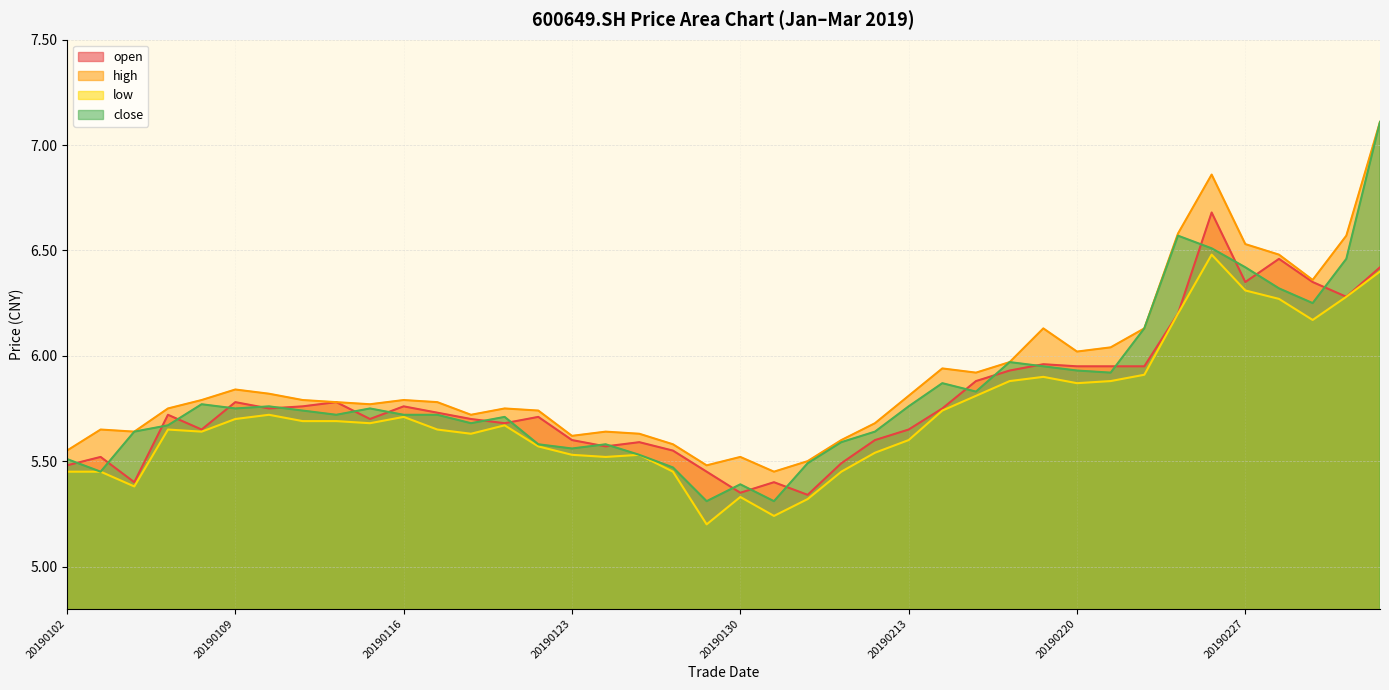

Reading right to left, extract all data points from this chart.

open: 6.4	6.3	6.3	6.5	6.3	6.7	6.2	6.0	6.0	6.0	6.0	5.9	5.9	5.8	5.7	5.6	5.5	5.3	5.4	5.3	5.5	5.5	5.6	5.6	5.6	5.7	5.7	5.7	5.7	5.8	5.7	5.8	5.8	5.8	5.8	5.7	5.7	5.4	5.5	5.5
high: 7.1	6.6	6.4	6.5	6.5	6.9	6.6	6.1	6.0	6.0	6.1	6.0	5.9	5.9	5.8	5.7	5.6	5.5	5.5	5.5	5.5	5.6	5.6	5.6	5.6	5.7	5.8	5.7	5.8	5.8	5.8	5.8	5.8	5.8	5.8	5.8	5.8	5.6	5.7	5.5
low: 6.4	6.3	6.2	6.3	6.3	6.5	6.2	5.9	5.9	5.9	5.9	5.9	5.8	5.7	5.6	5.5	5.5	5.3	5.2	5.3	5.2	5.5	5.5	5.5	5.5	5.6	5.7	5.6	5.7	5.7	5.7	5.7	5.7	5.7	5.7	5.6	5.7	5.4	5.5	5.5
close: 7.1	6.5	6.2	6.3	6.4	6.5	6.6	6.1	5.9	5.9	6.0	6.0	5.8	5.9	5.8	5.6	5.6	5.5	5.3	5.4	5.3	5.5	5.5	5.6	5.6	5.6	5.7	5.7	5.7	5.7	5.8	5.7	5.7	5.8	5.8	5.8	5.7	5.6	5.5	5.5